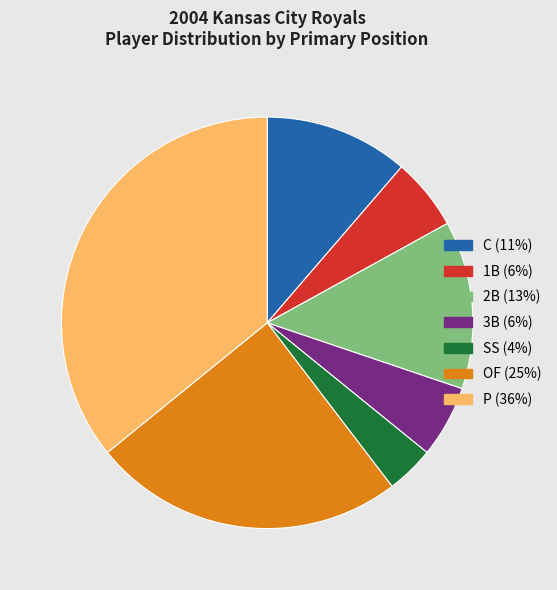

The 3B slice represents 1% of the pie. True or false?

False